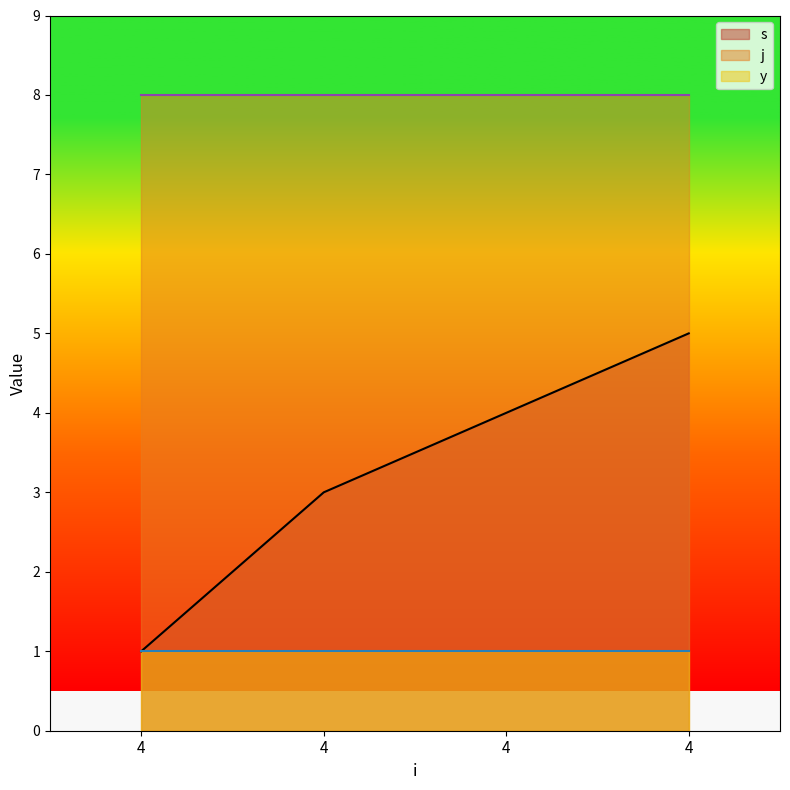

True or false: s and j intersect in this chart.

False